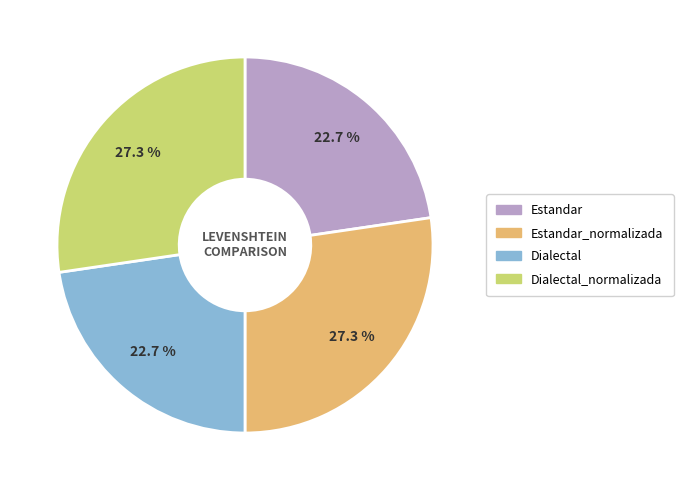

Is there any slice that represents more than half of the pie?

No